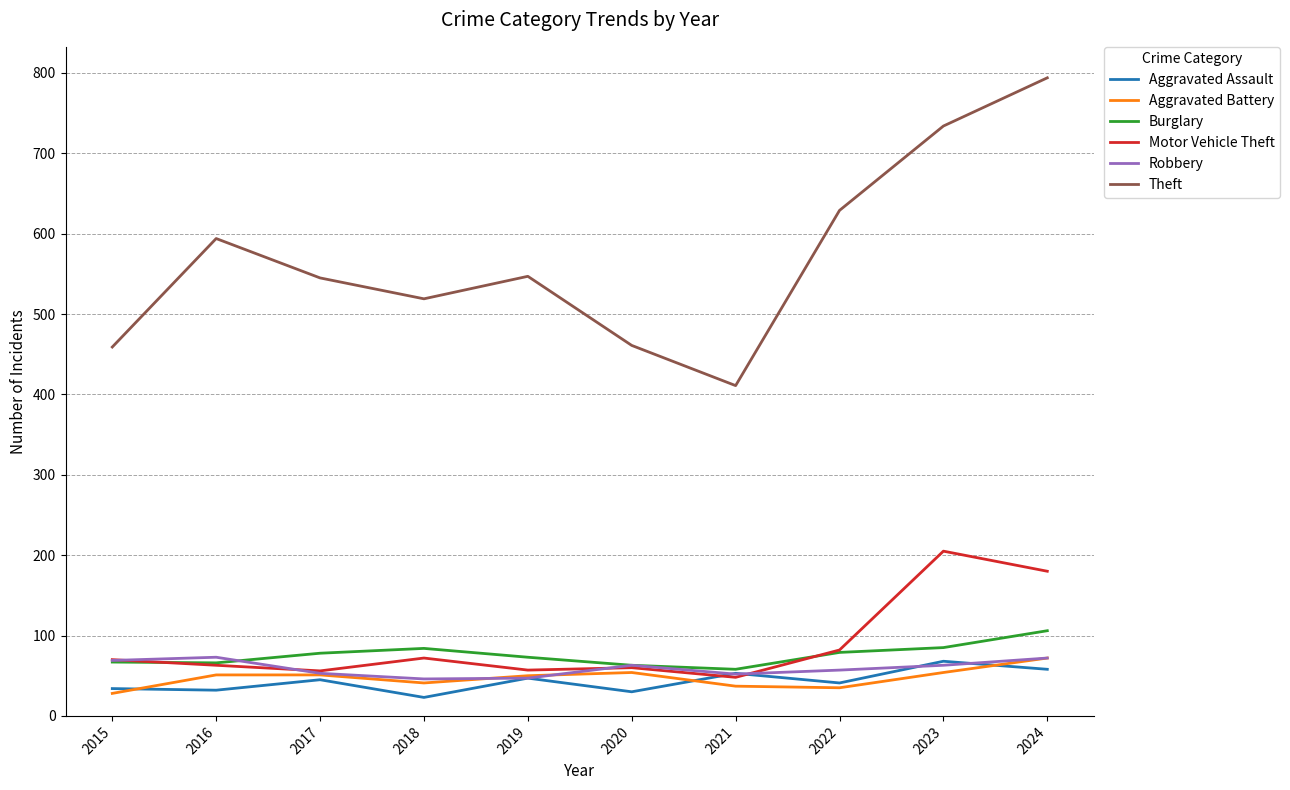

What is the approximate value of Burglary at 2018?

84